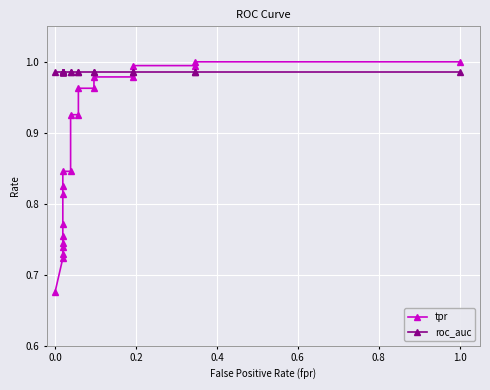

What is the minimum value shown in the chart?

0.7